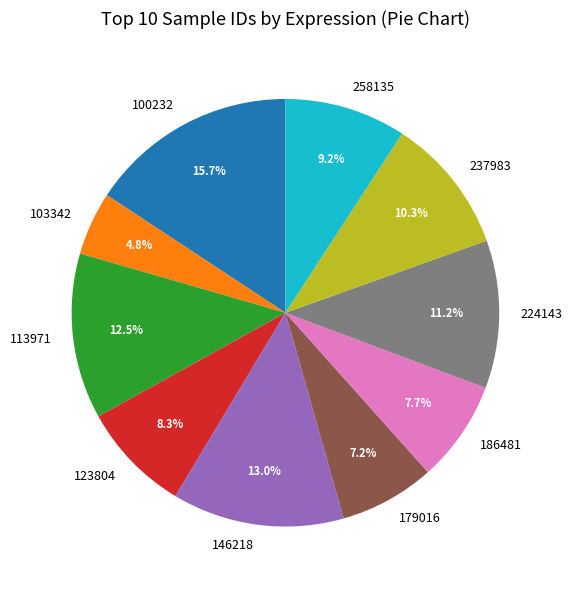

What percentage is NOT represented by 258135?

90.8%